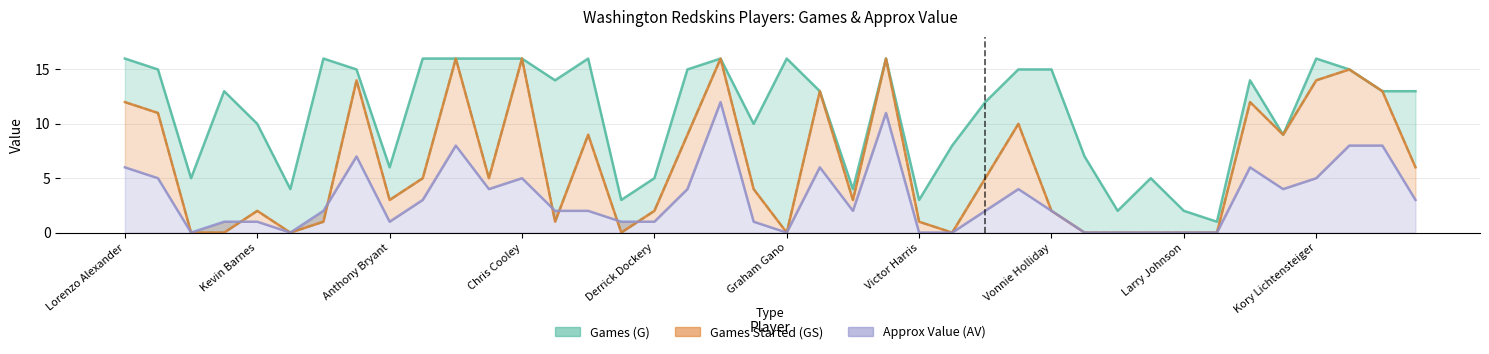

What is the difference between the maximum and minimum values in the AV series?

12